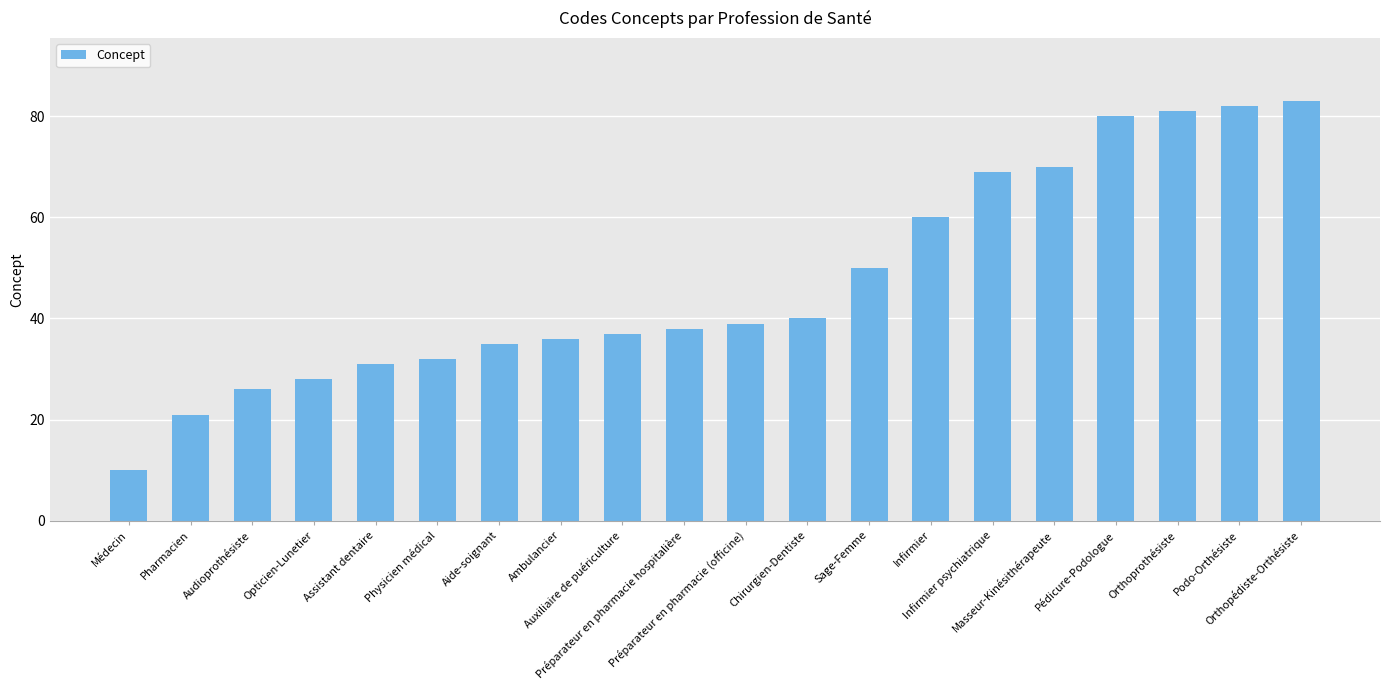

Does the chart contain any negative values?

No